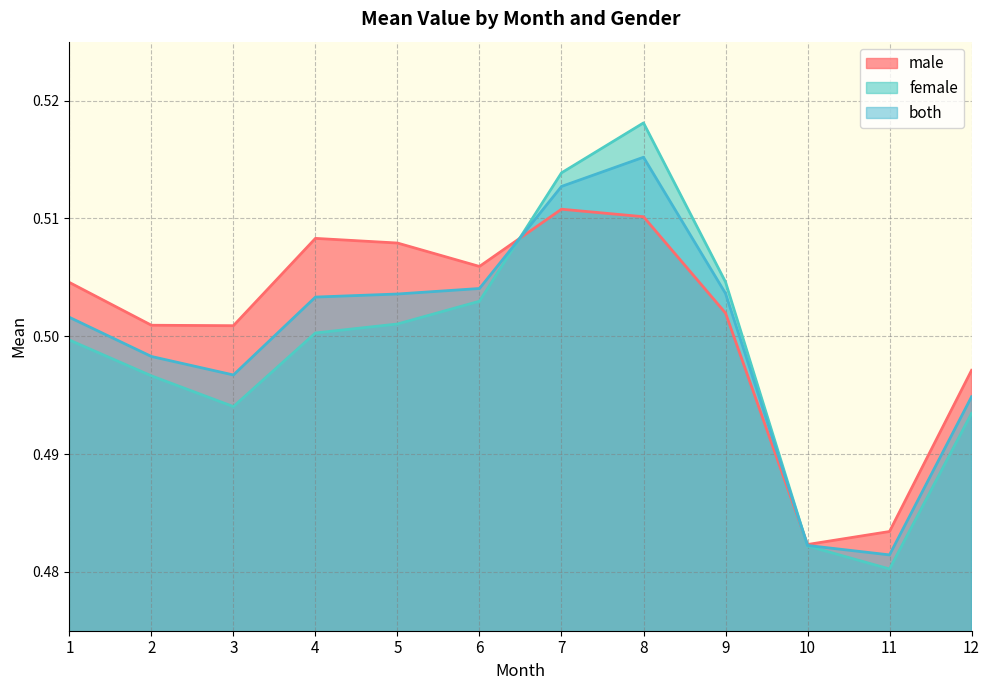

Where is the first local minimum for female?

3